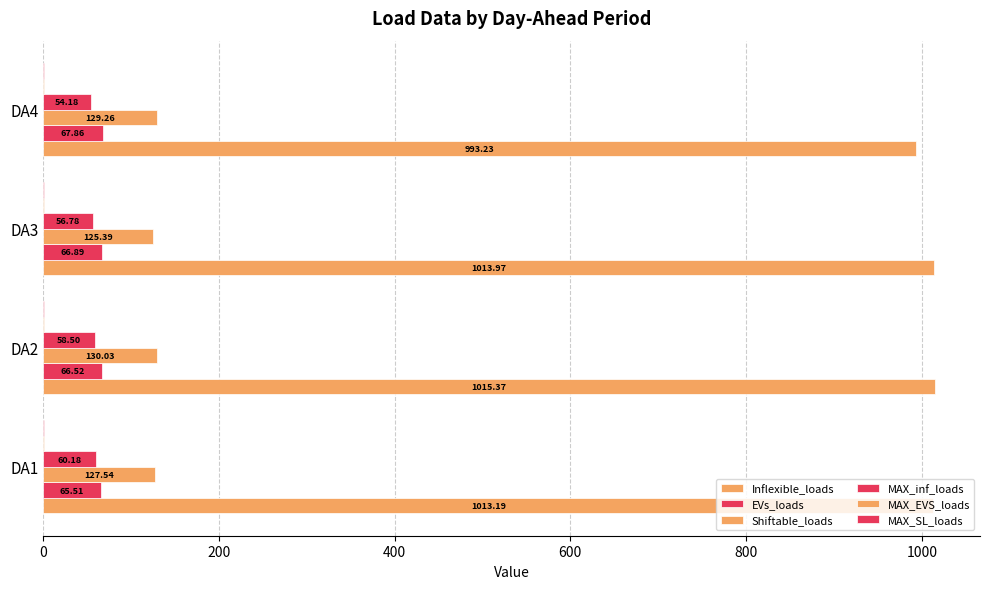

Which series has the largest total across all categories?

Inflexible_loads